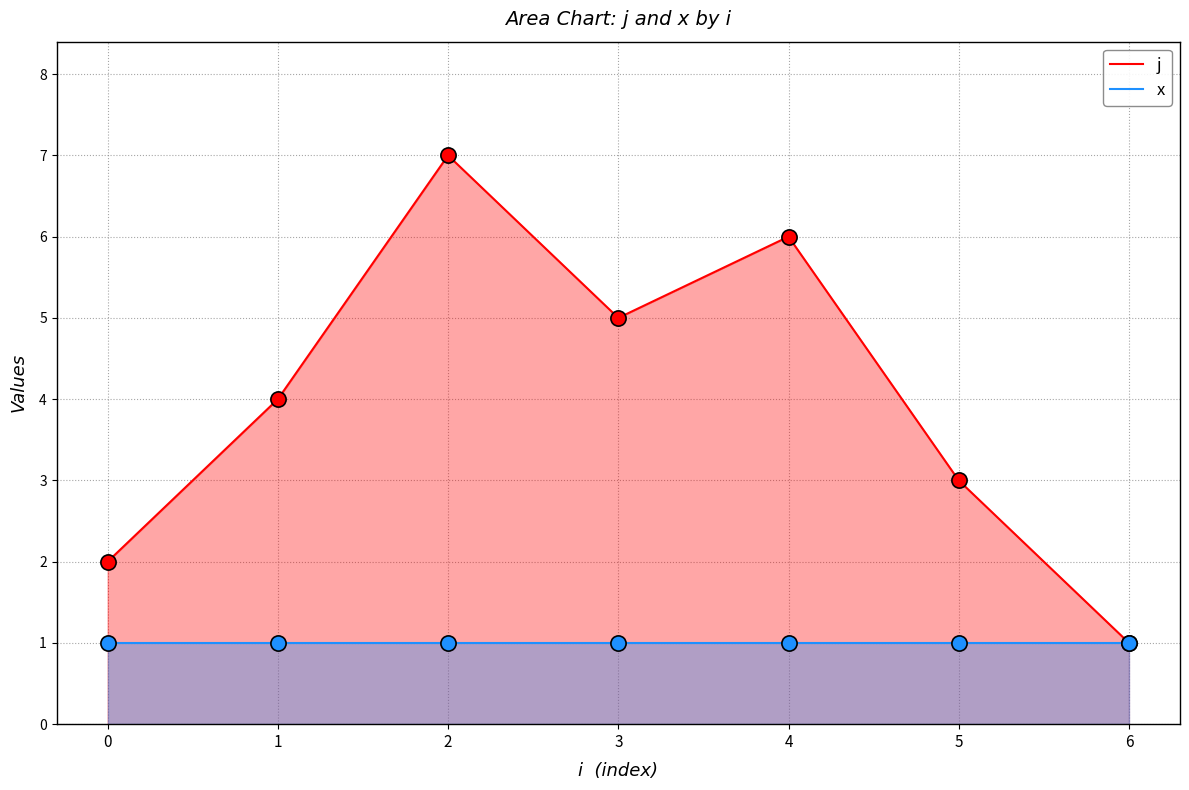

What is the total value across all series at 5?

4